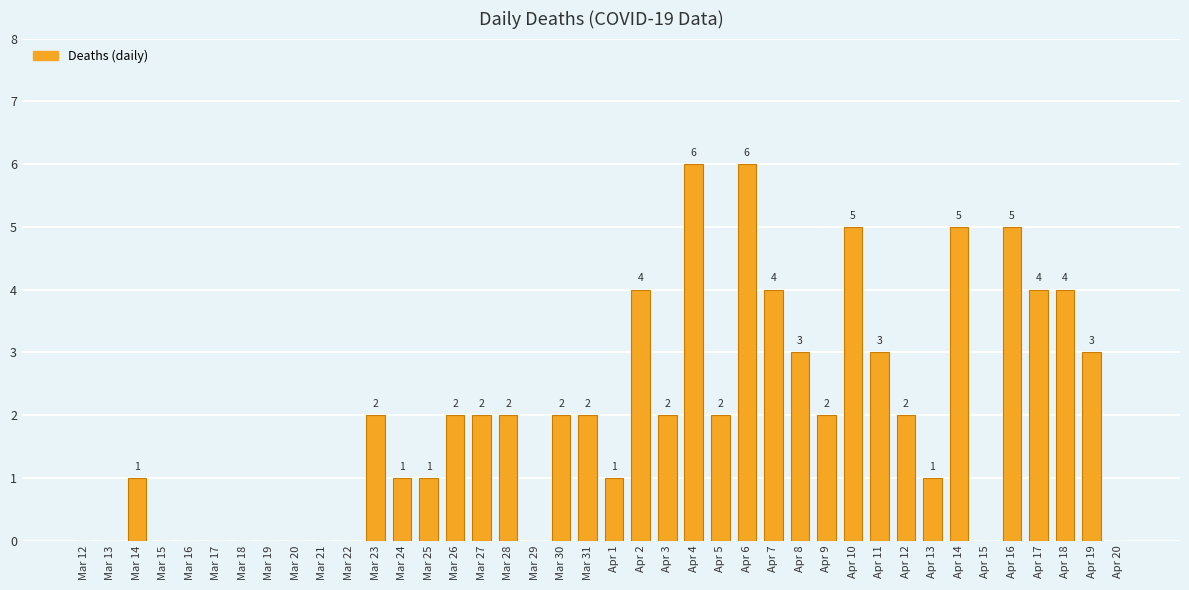

Reading left to right, what are all the values shown in this chart?

0	0	1	0	0	0	0	0	0	0	0	2	1	1	2	2	2	0	2	2	1	4	2	6	2	6	4	3	2	5	3	2	1	5	0	5	4	4	3	0